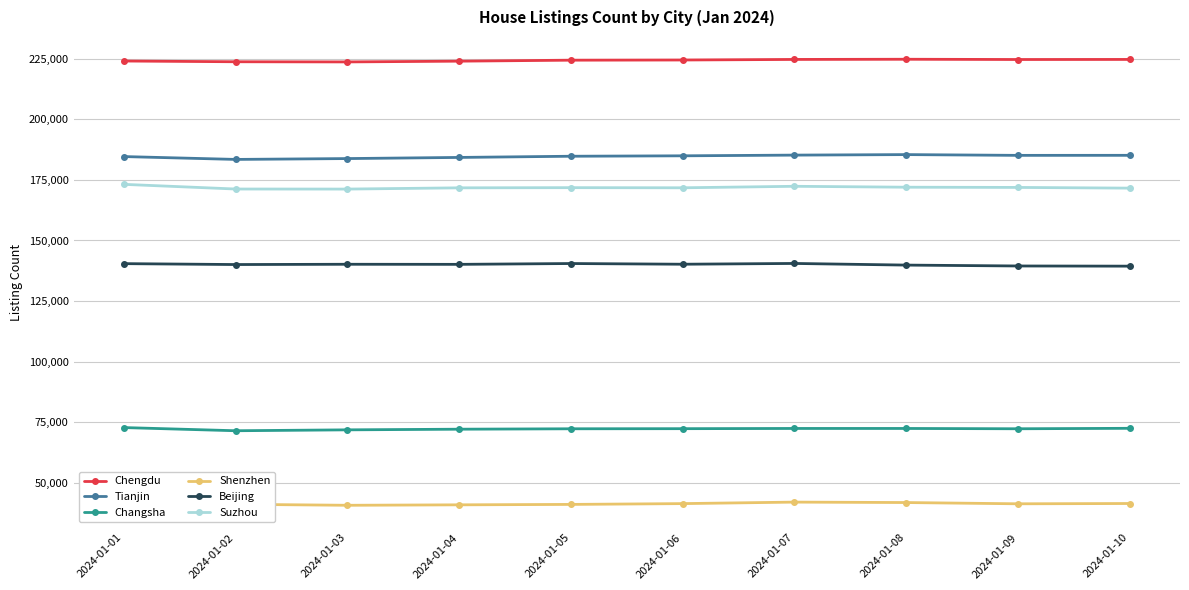

What is the maximum value for Beijing?

140532